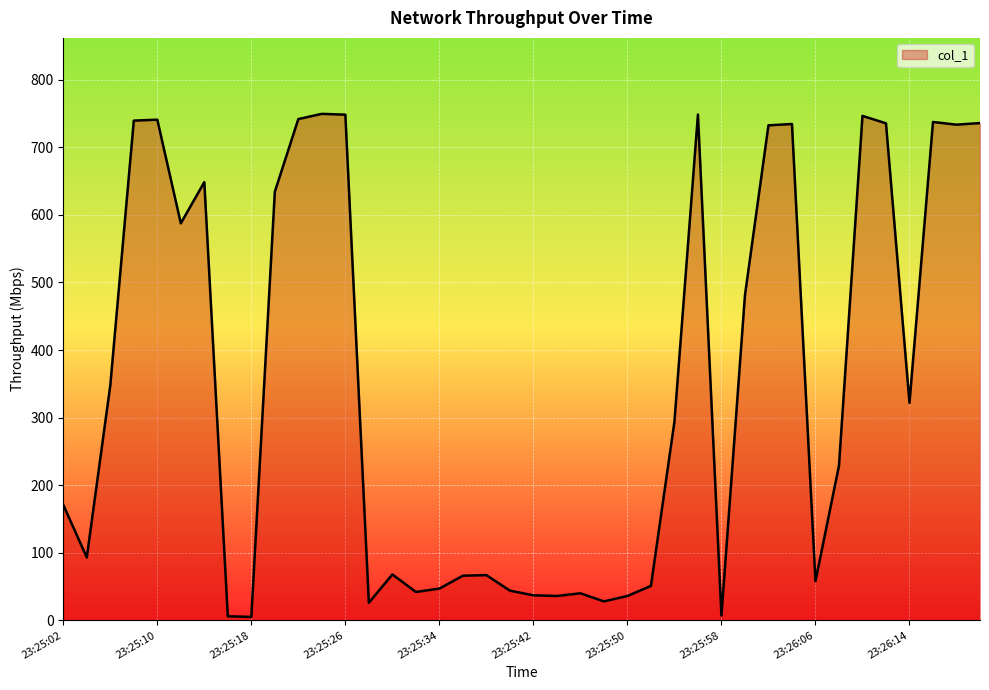

What is the difference between the maximum and minimum values?

744.5